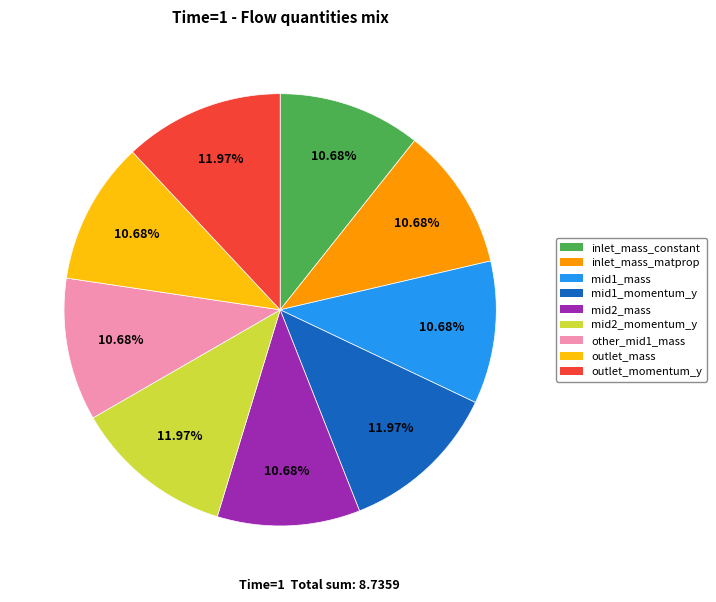

How many slices are in this pie chart?

9